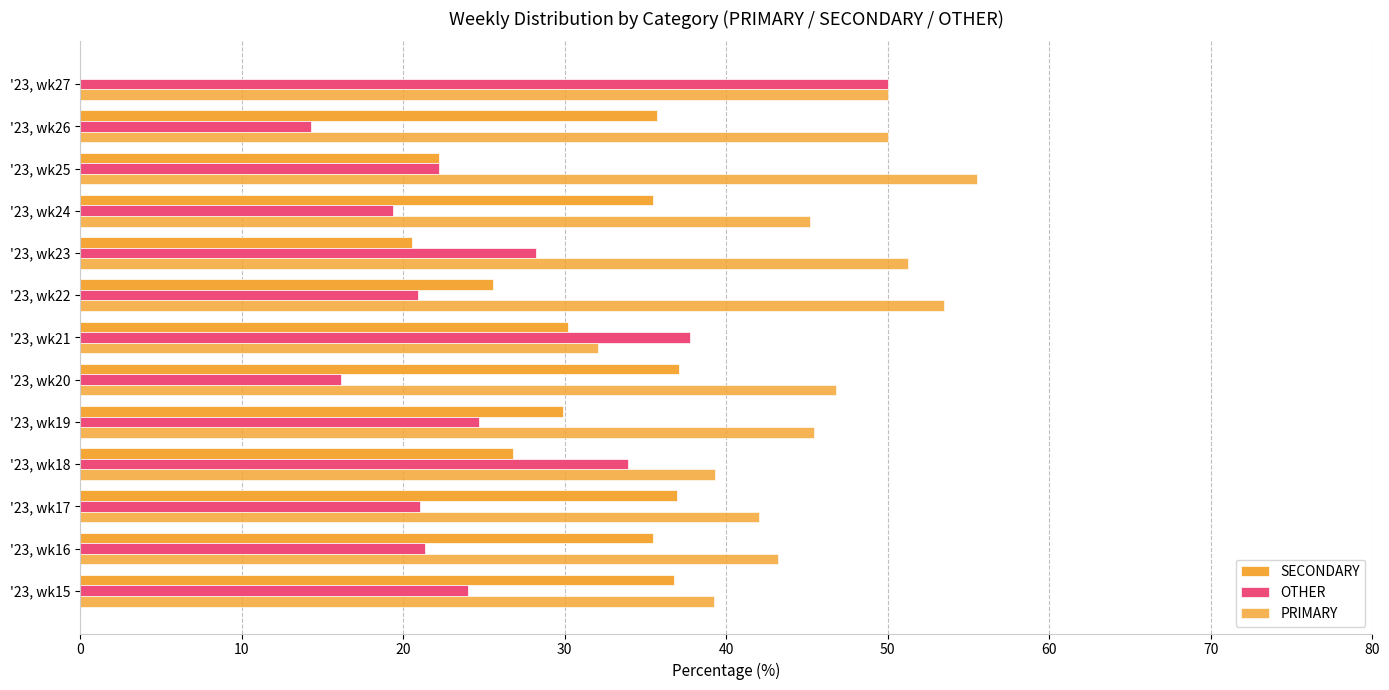

Count the number of data series in this chart.

3